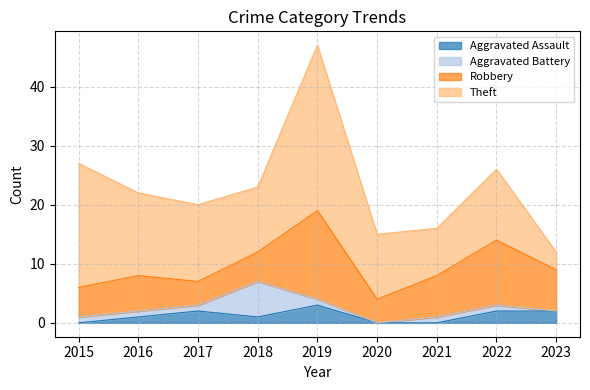

Reading left to right, what are all the values shown in this chart?

Aggravated Assault: 2015=0	2016=1	2017=2	2018=1	2019=3	2020=0	2021=0	2022=2	2023=2
Aggravated Battery: 2015=1	2016=1	2017=1	2018=6	2019=1	2020=0	2021=1	2022=1	2023=0
Robbery: 2015=5	2016=6	2017=4	2018=5	2019=15	2020=4	2021=7	2022=11	2023=7
Theft: 2015=21	2016=14	2017=13	2018=11	2019=28	2020=11	2021=8	2022=12	2023=3